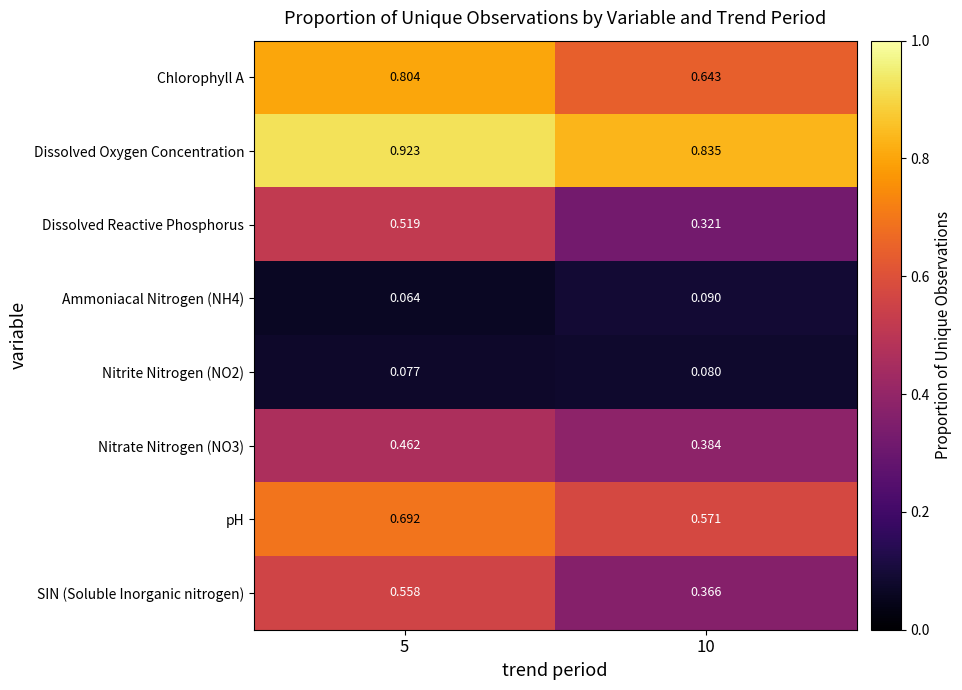

Between 5 and 10, which series saw the biggest shift?

Dissolved Reactive Phosphorus